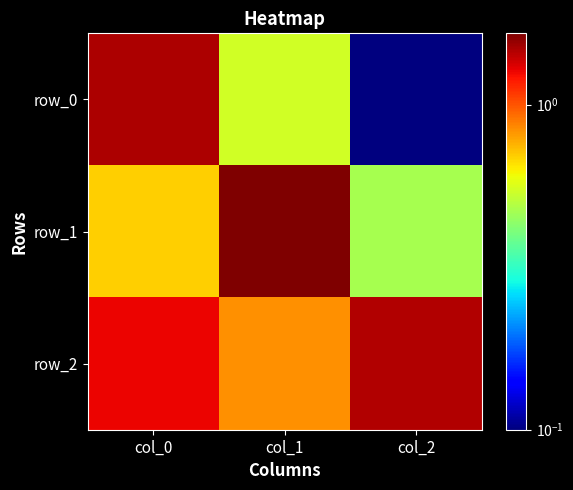

Between col_0 and col_2, which series saw the biggest shift?

row_0